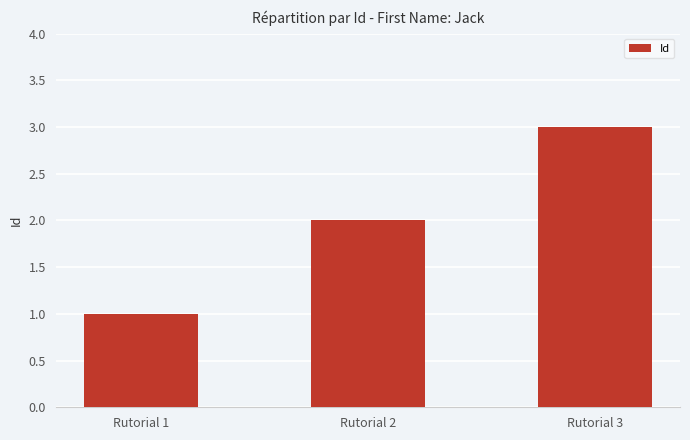

How many values are below 2?

1